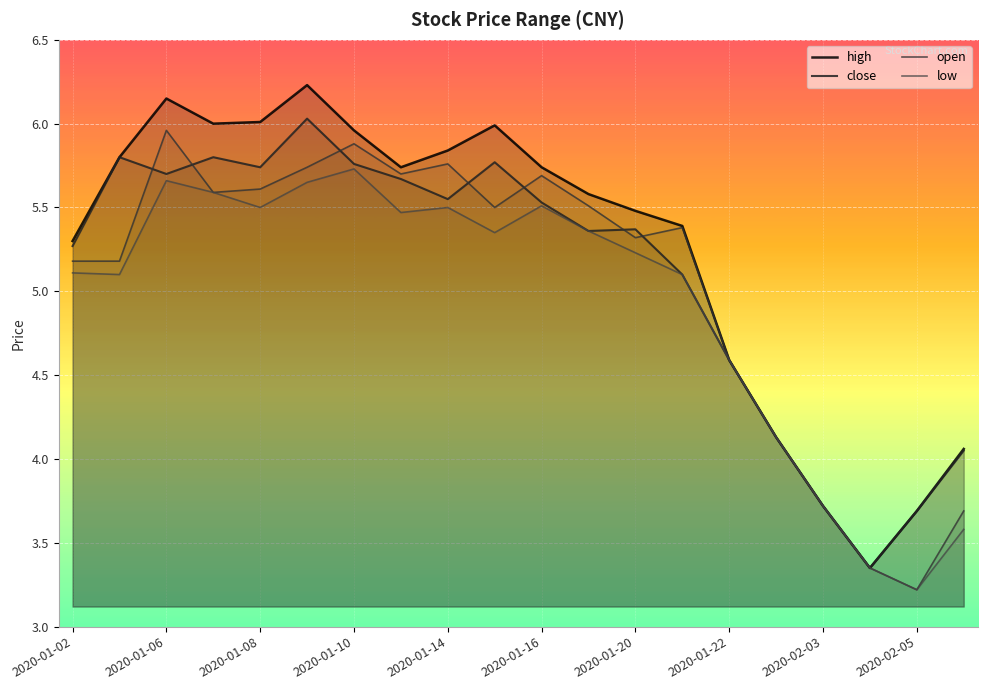

List the series in order of their peak value, highest first.

high, close, open, low